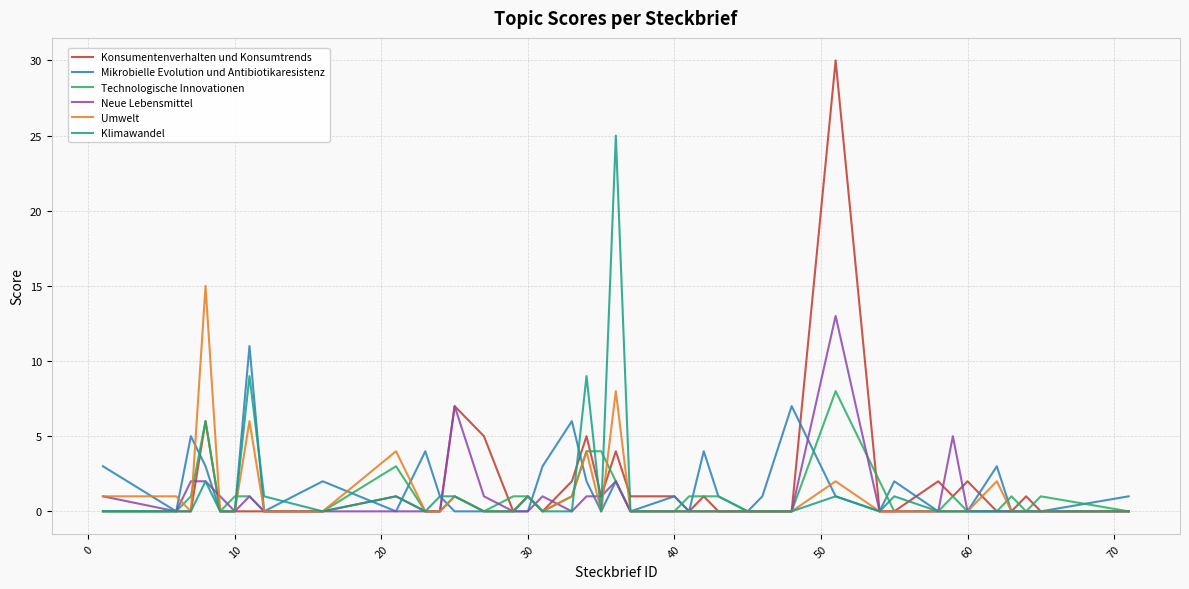

What is the greatest value displayed?

30